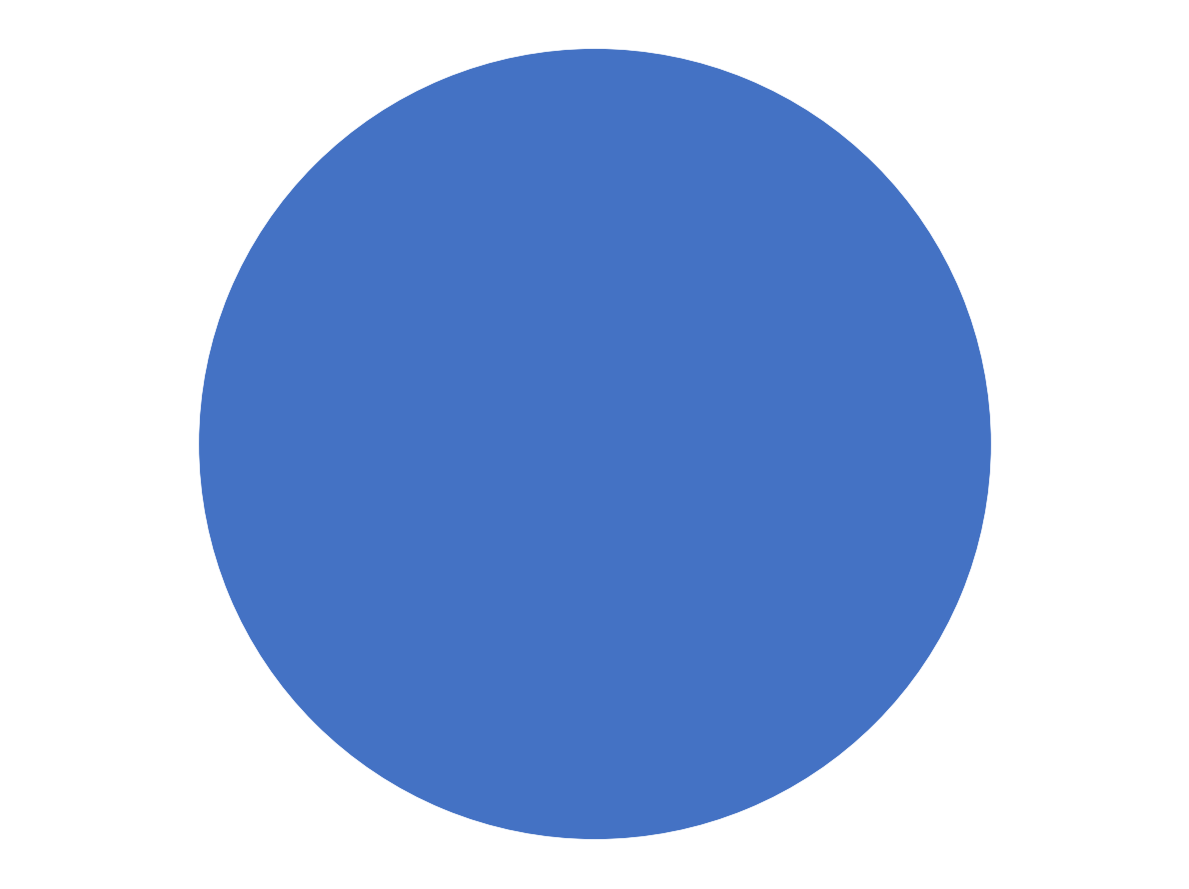

What is the majority slice?

1422320737